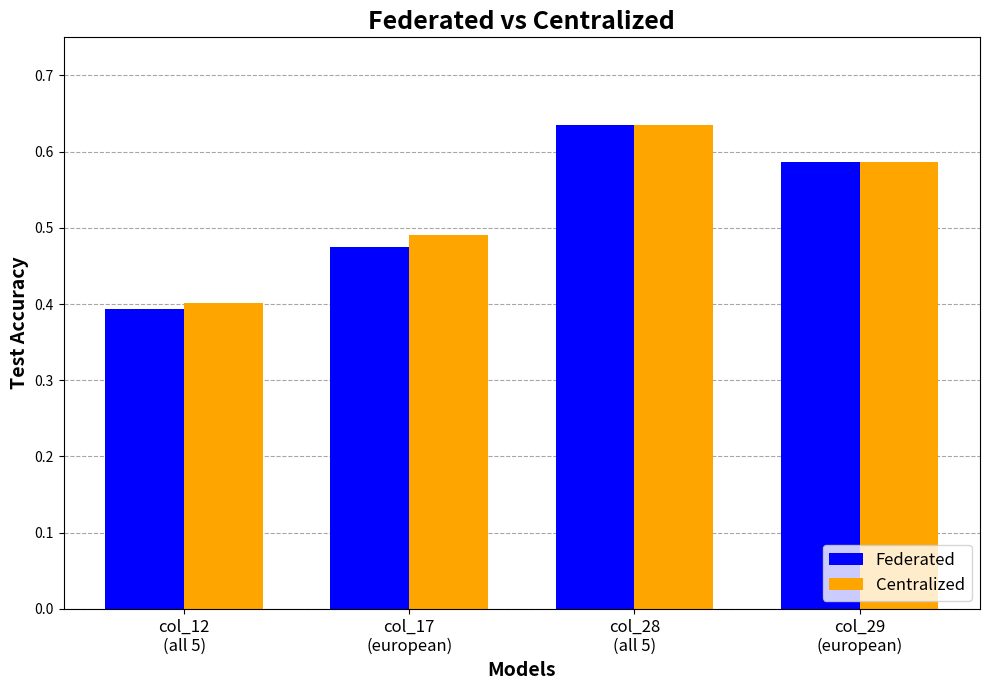

List the series in order of their overall mean, lowest first.

Federated, Centralized